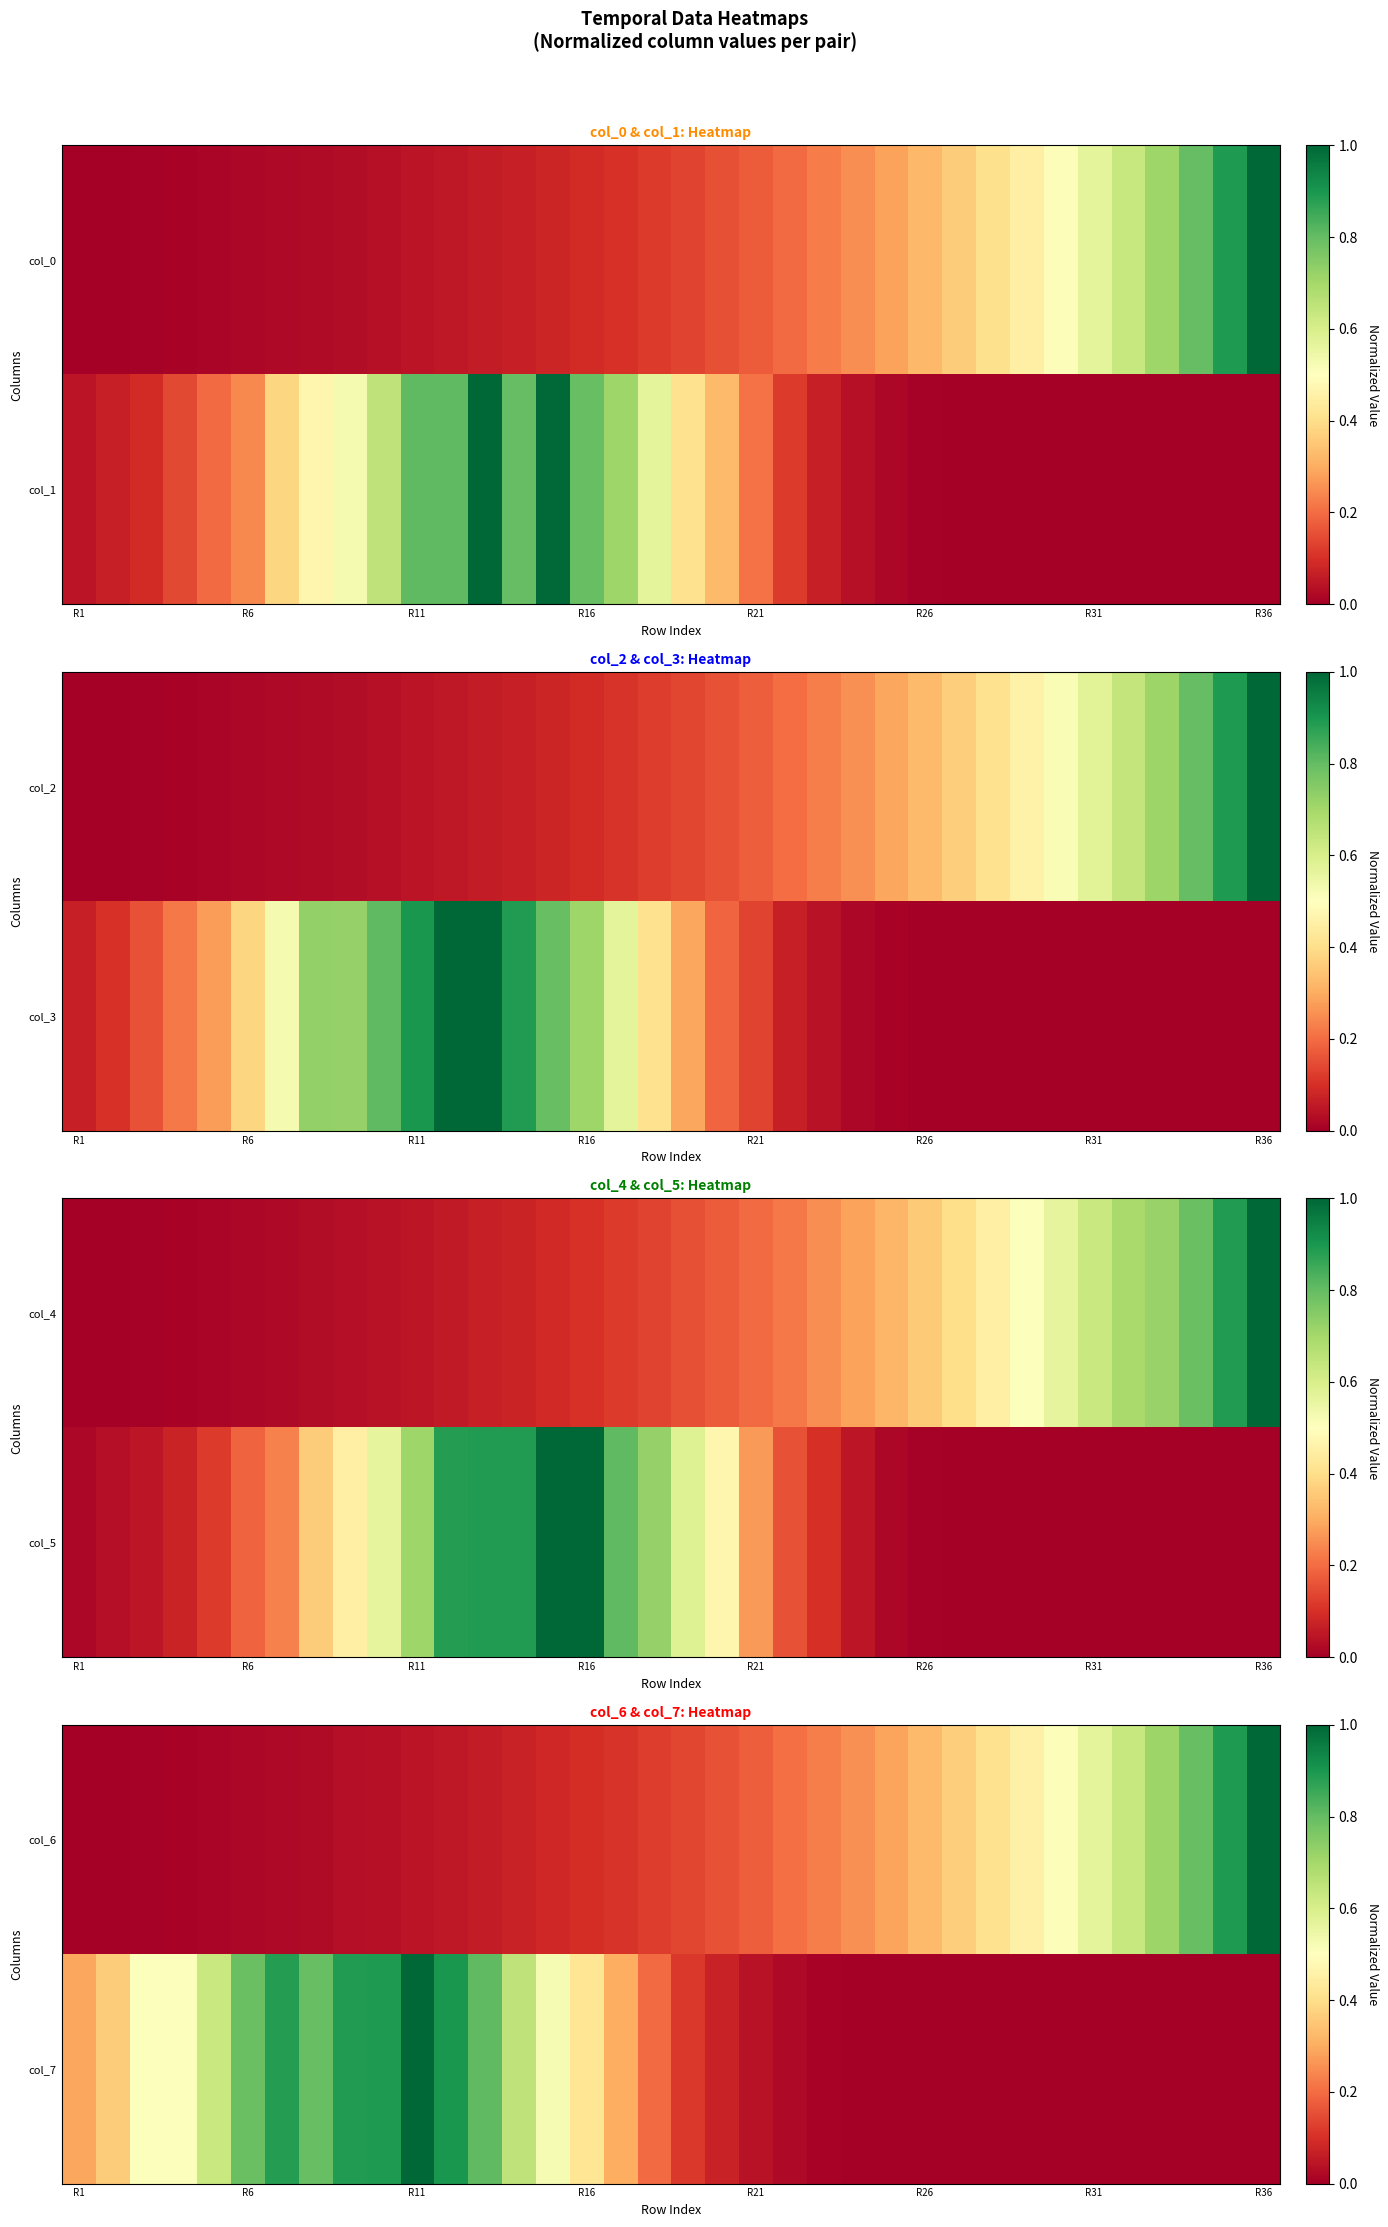

What is the maximum value shown in the chart?

1.0